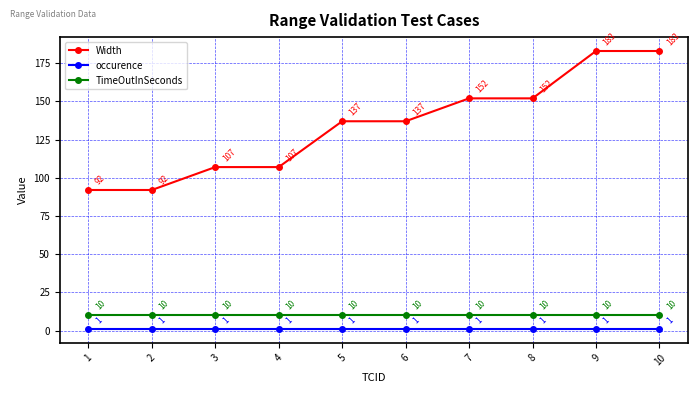

What is the minimum value for TimeOutInSeconds?

10